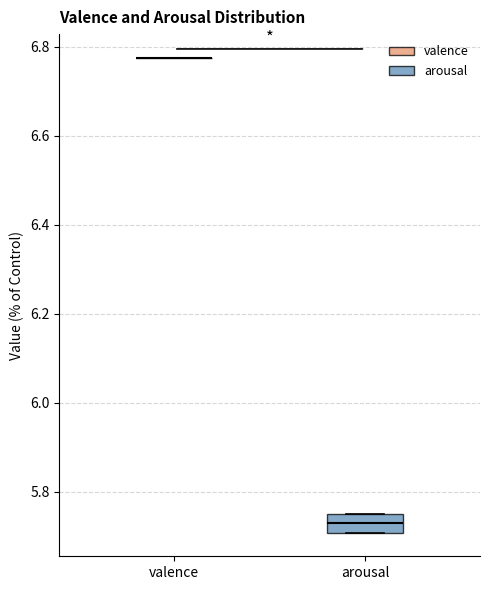

Reading left to right, transcribe this box plot: for each box, give where its median line is, the range the box spans, and where its two whiskers end, as read against the y-axis. The values are not printed on the chart, so give them approximately, as read against the axis.

valence: box collapsed to a line at 6.78, whiskers 6.78 to 6.78
arousal: median 5.72, box 5.70 to 5.76, whiskers 5.70 to 5.76